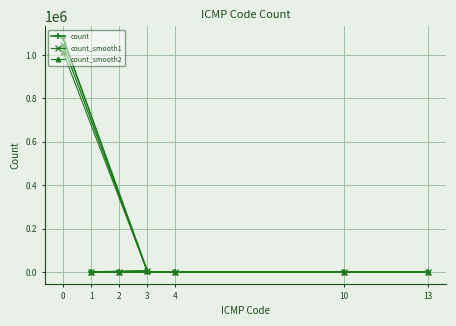

What is the value of the count point at the 4th from the left?

5096.0